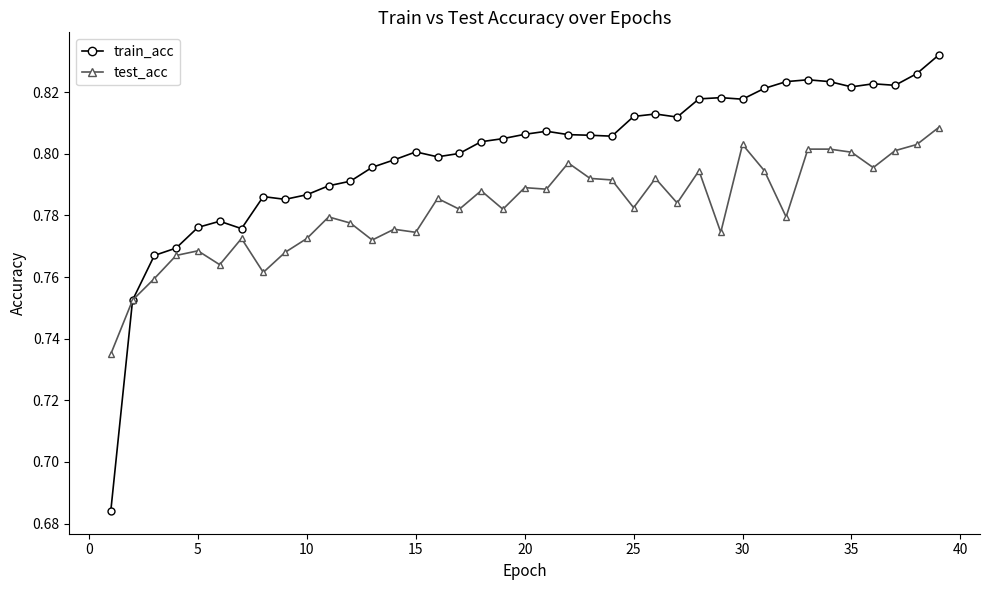

Which series has the largest range (max minus min)?

train_acc